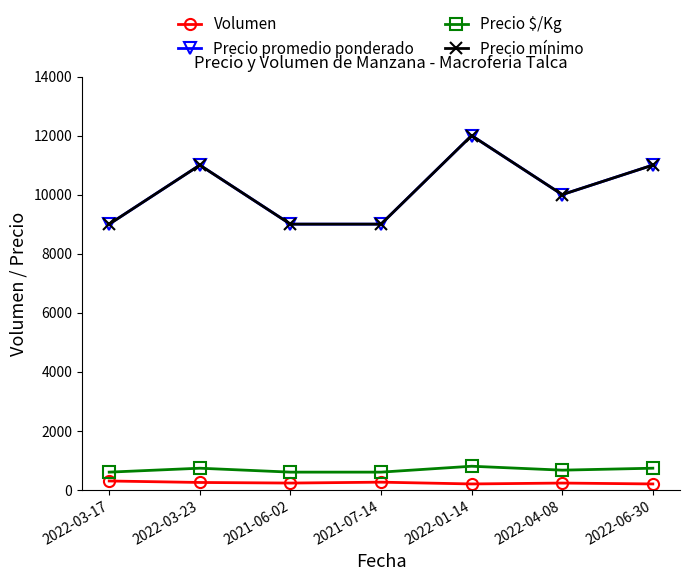

True or false: Precio promedio ponderado and Precio mínimo cross at least once.

False